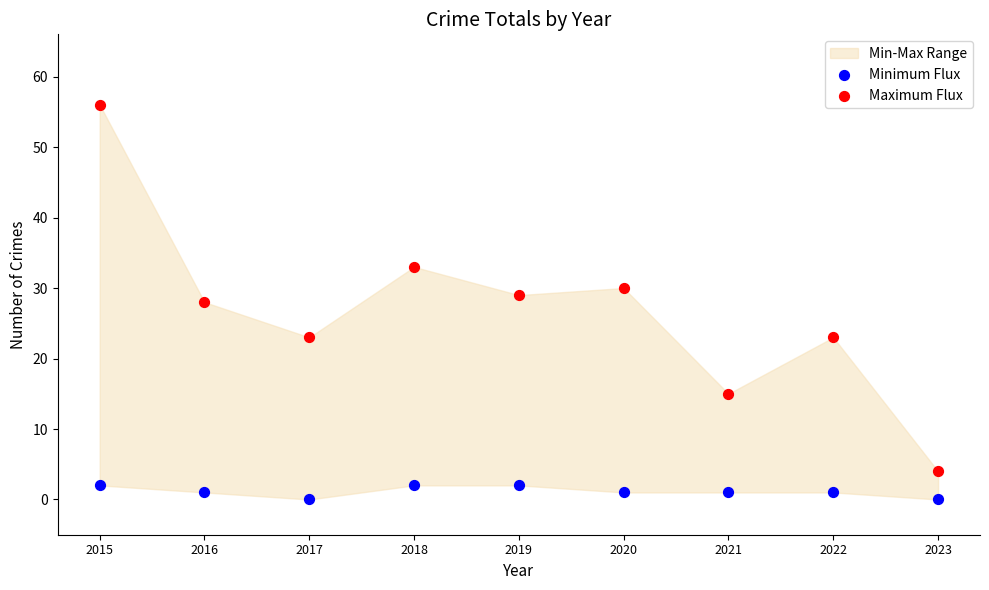

Which series has the widest spread of Y values?

Maximum Flux